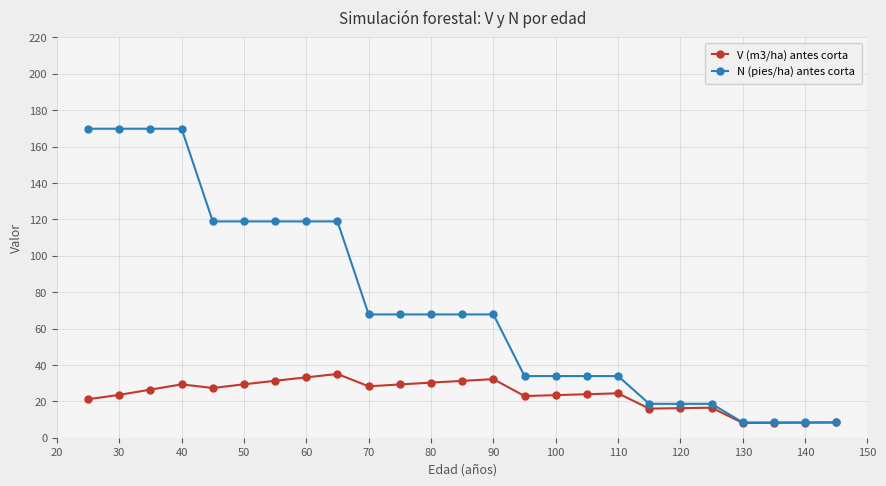

Which series has the widest spread of values?

N (pies/ha) antes corta